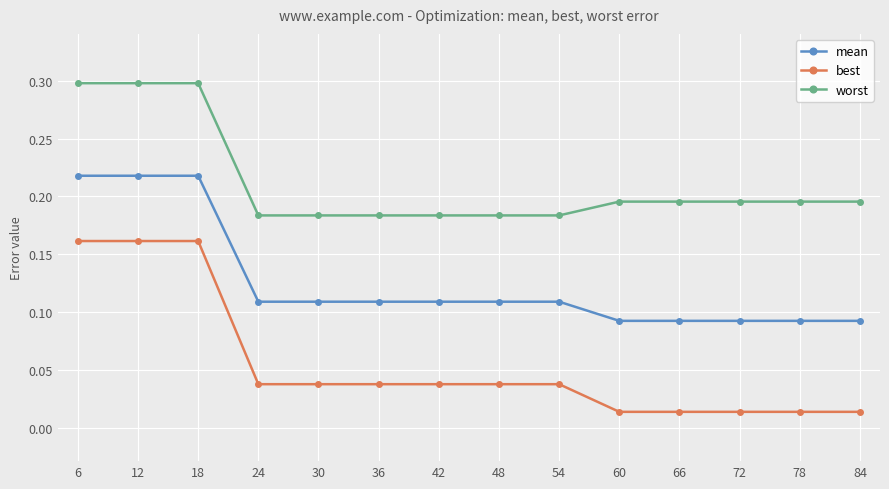

Rank the series by their average value, from lowest to highest.

best, mean, worst